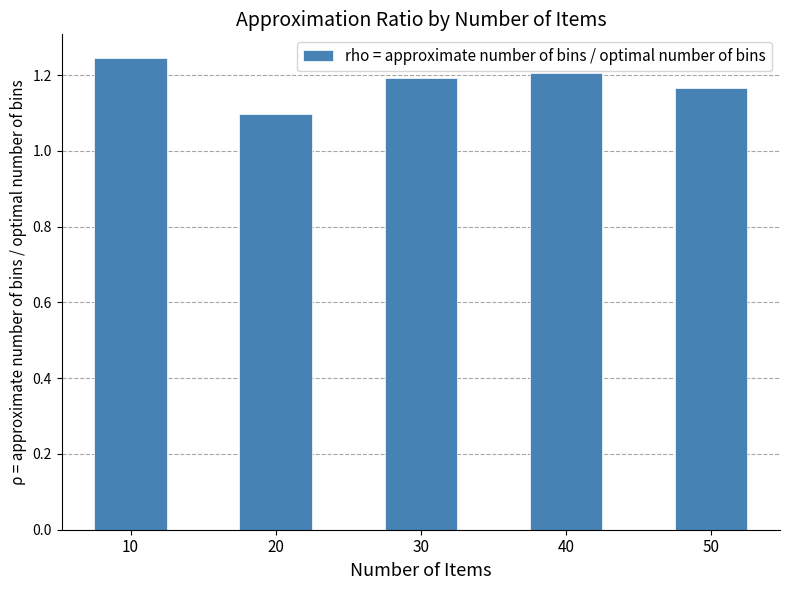

At which label is the value closest to 1?

20